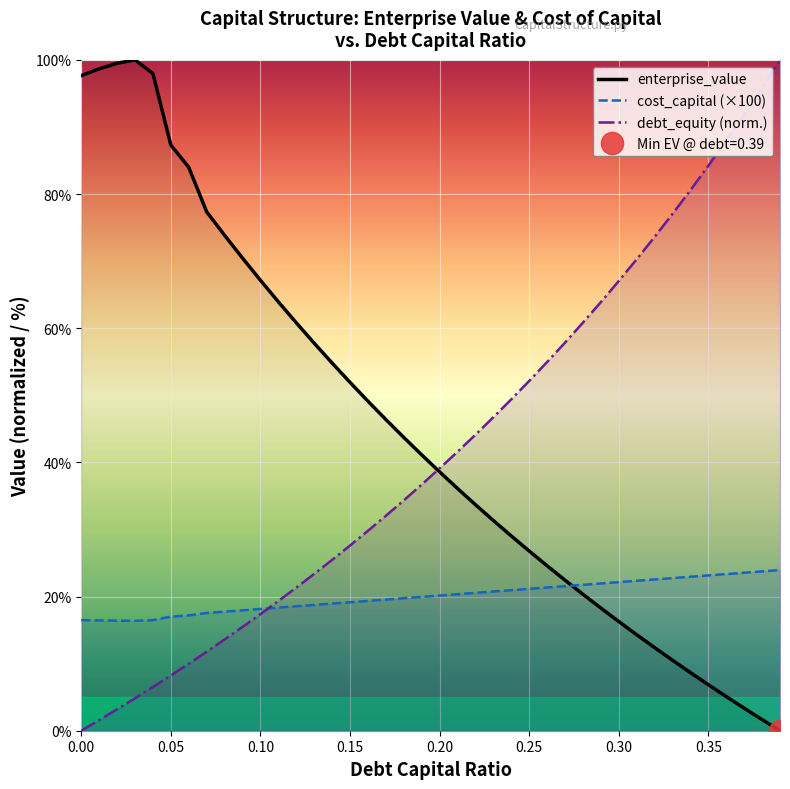

How many data points does each series have?

40